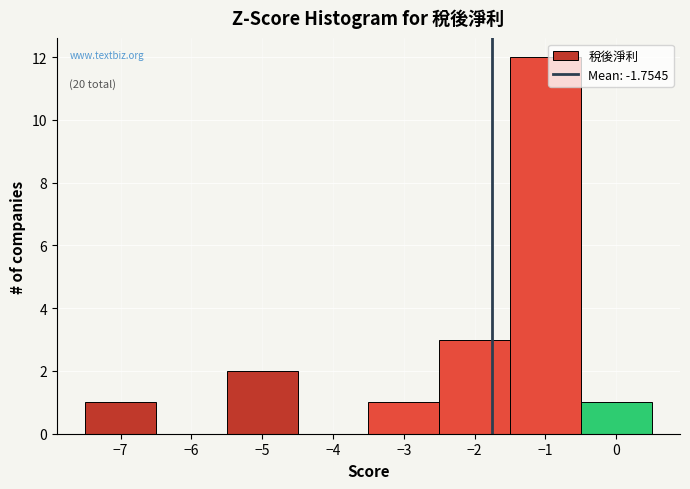

Which range on the x-axis has the tallest bar?

-1.5 to -0.5